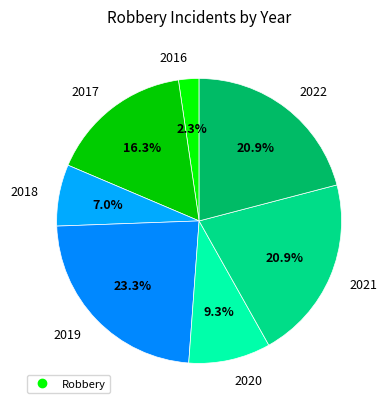

How many slices are in this pie chart?

7